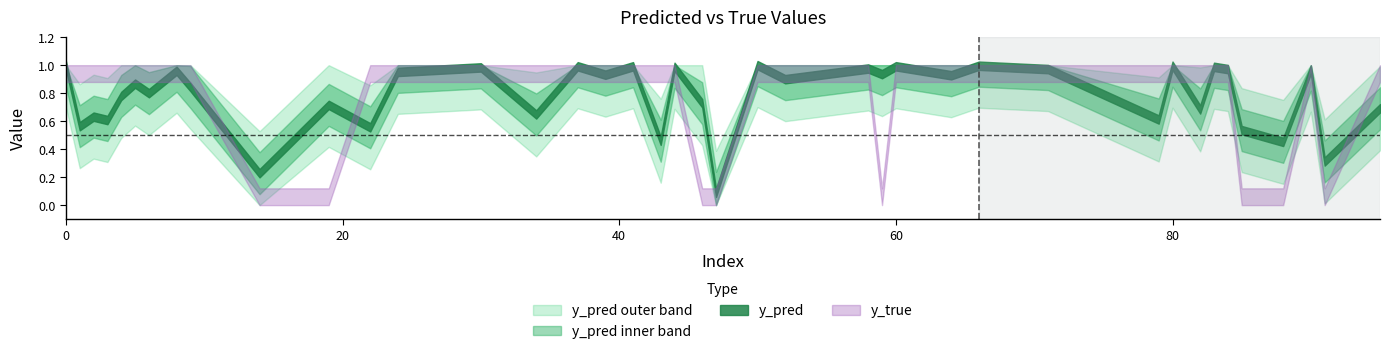

Reading left to right, list all the values displayed in this chart.

y_pred: 0=1.0	1=0.6	2=0.6	3=0.6	4=0.8	5=0.9	6=0.8	8=1.0	9=0.8	14=0.2	19=0.7	22=0.6	24=1.0	30=1.0	34=0.6	37=1.0	39=0.9	41=1.0	43=0.5	44=1.0	46=0.7	47=0.1	50=1.0	52=0.9	58=1.0	59=0.9	60=1.0	64=0.9	66=1.0	71=1.0	79=0.6	80=1.0	82=0.7	83=1.0	84=1.0	85=0.5	88=0.5	90=1.0	91=0.3	95=0.7
y_true: 0=1.0	1=1.0	2=1.0	3=1.0	4=1.0	5=1.0	6=1.0	8=1.0	9=1.0	14=0.0	19=0.0	22=1.0	24=1.0	30=1.0	34=1.0	37=1.0	39=1.0	41=1.0	43=1.0	44=1.0	46=0.0	47=0.0	50=1.0	52=1.0	58=1.0	59=0.0	60=1.0	64=1.0	66=1.0	71=1.0	79=1.0	80=1.0	82=1.0	83=1.0	84=1.0	85=0.0	88=0.0	90=1.0	91=0.0	95=1.0